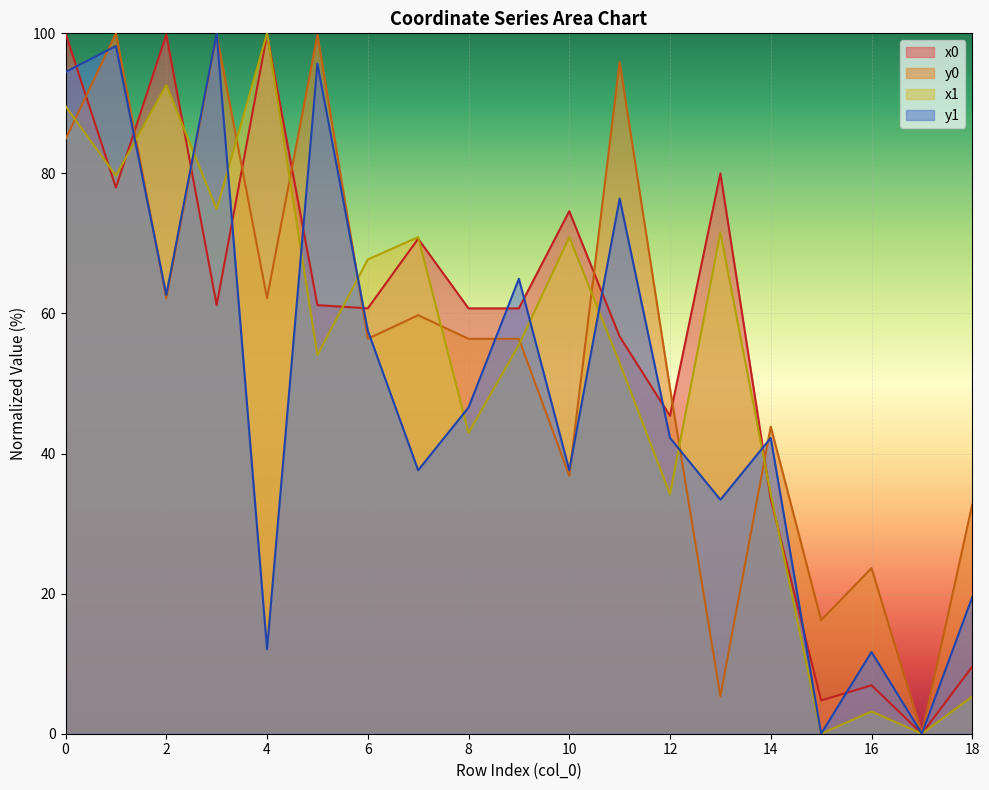

Reading right to left, extract all data points from this chart.

x0: 18=9.6	17=0.0	16=6.9	15=4.7	14=33.5	13=80.0	12=45.4	11=56.7	10=74.6	9=60.7	8=60.7	7=70.7	6=60.7	5=61.2	4=99.8	3=61.2	2=99.8	1=78.0	0=100.0
y0: 18=32.8	17=0.0	16=23.6	15=16.2	14=43.8	13=5.4	12=49.3	11=95.9	10=36.8	9=56.4	8=56.4	7=59.8	6=56.4	5=99.8	4=62.2	3=99.8	2=62.2	1=100.0	0=84.9
x1: 18=5.3	17=0.0	16=3.2	15=0.0	14=34.2	13=71.6	12=34.2	11=52.9	10=70.9	9=55.5	8=43.0	7=70.9	6=67.7	5=54.1	4=100.0	3=74.9	2=92.6	1=79.7	0=89.6
y1: 18=19.5	17=0.0	16=11.7	15=0.0	14=42.2	13=33.4	12=42.2	11=76.4	10=37.6	9=65.0	8=46.6	7=37.6	6=57.6	5=95.7	4=12.1	3=100.0	2=62.7	1=98.2	0=94.5